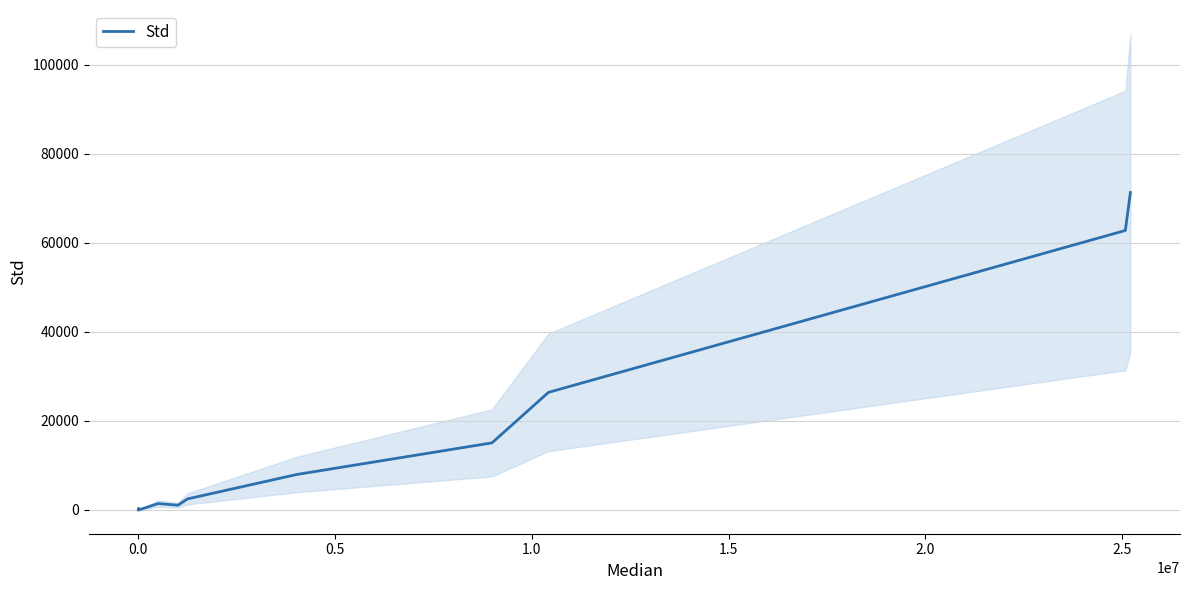

Does the chart display data point markers on the line(s)?

No